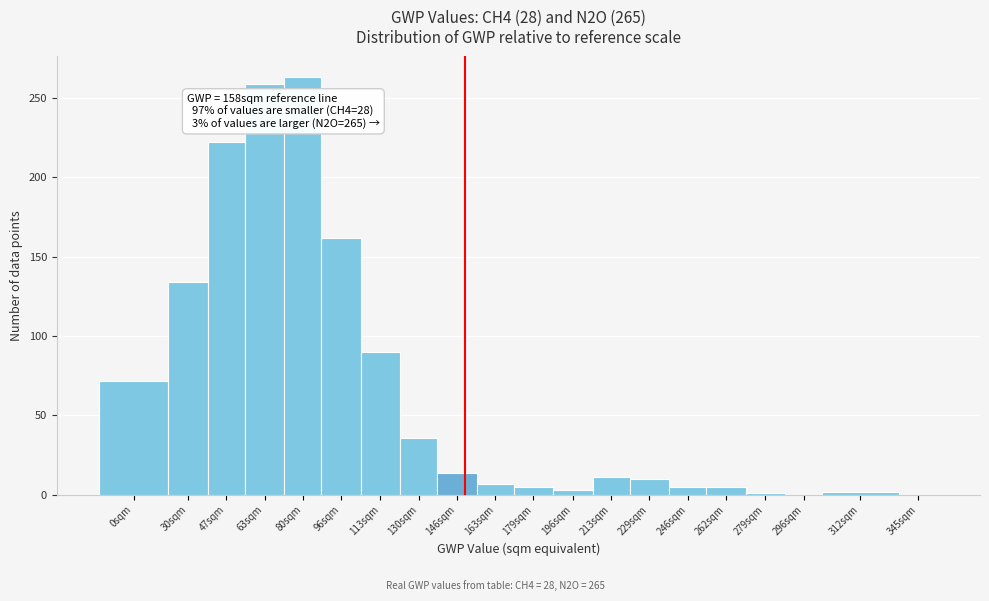

What is the maximum value shown in the chart?

263